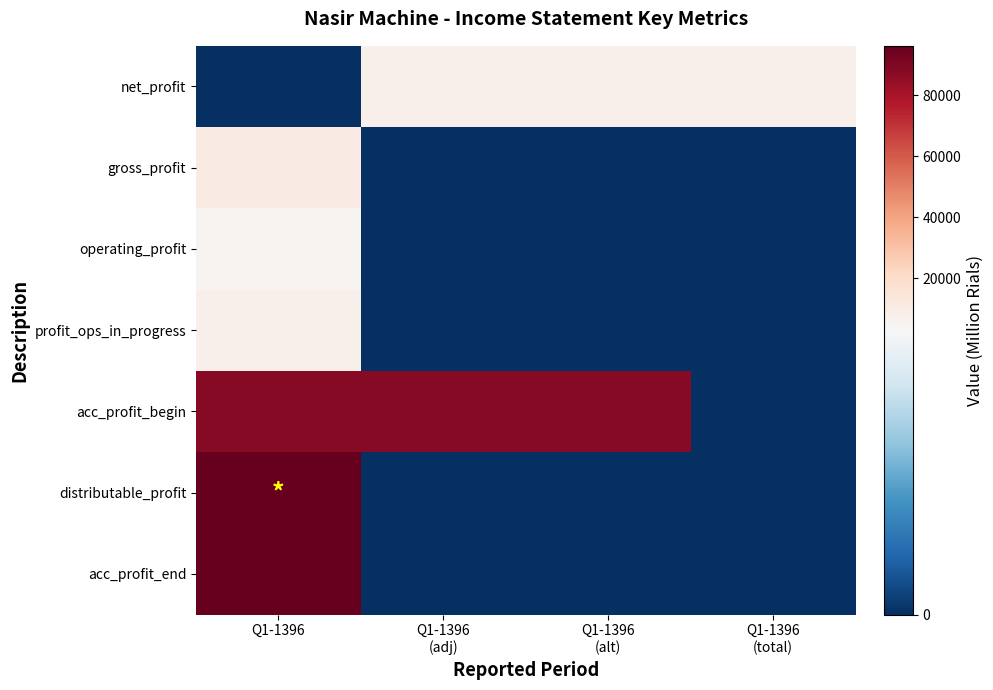

Reading left to right, extract all data points from this chart.

net_profit: Q1-1396=0	Q1-1396
(adj)=8097	Q1-1396
(alt)=8097	Q1-1396
(total)=8097
gross_profit: Q1-1396=10658	Q1-1396
(adj)=0	Q1-1396
(alt)=0	Q1-1396
(total)=0
operating_profit: Q1-1396=5472	Q1-1396
(adj)=0	Q1-1396
(alt)=0	Q1-1396
(total)=0
profit_ops_in_progress: Q1-1396=8097	Q1-1396
(adj)=0	Q1-1396
(alt)=0	Q1-1396
(total)=0
acc_profit_begin: Q1-1396=88130	Q1-1396
(adj)=88130	Q1-1396
(alt)=88130	Q1-1396
(total)=0
distributable_profit: Q1-1396=96227	Q1-1396
(adj)=0	Q1-1396
(alt)=0	Q1-1396
(total)=0
acc_profit_end: Q1-1396=96227	Q1-1396
(adj)=0	Q1-1396
(alt)=0	Q1-1396
(total)=0